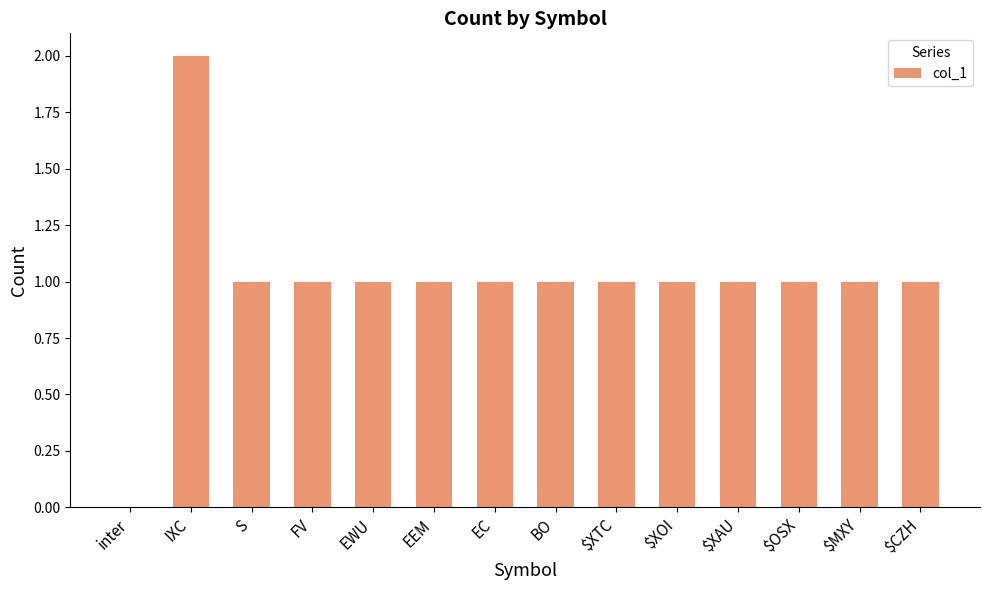

What is the average value?

1